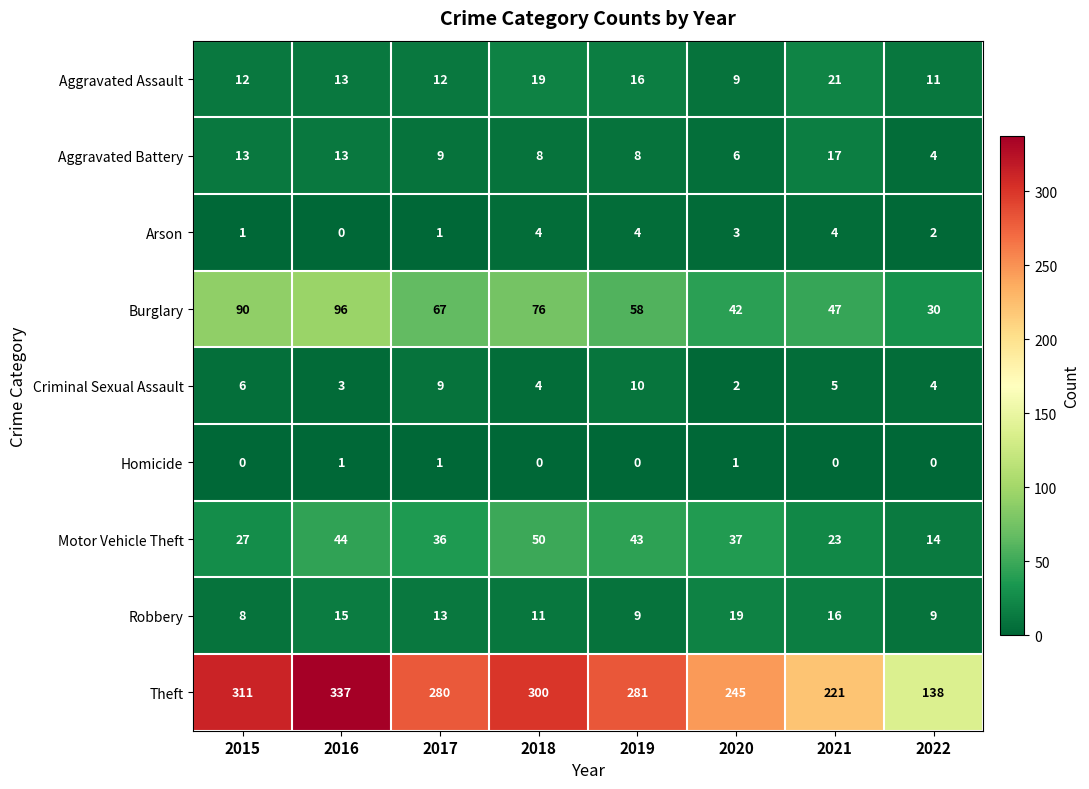

What is the total value across all series at 2022?

212